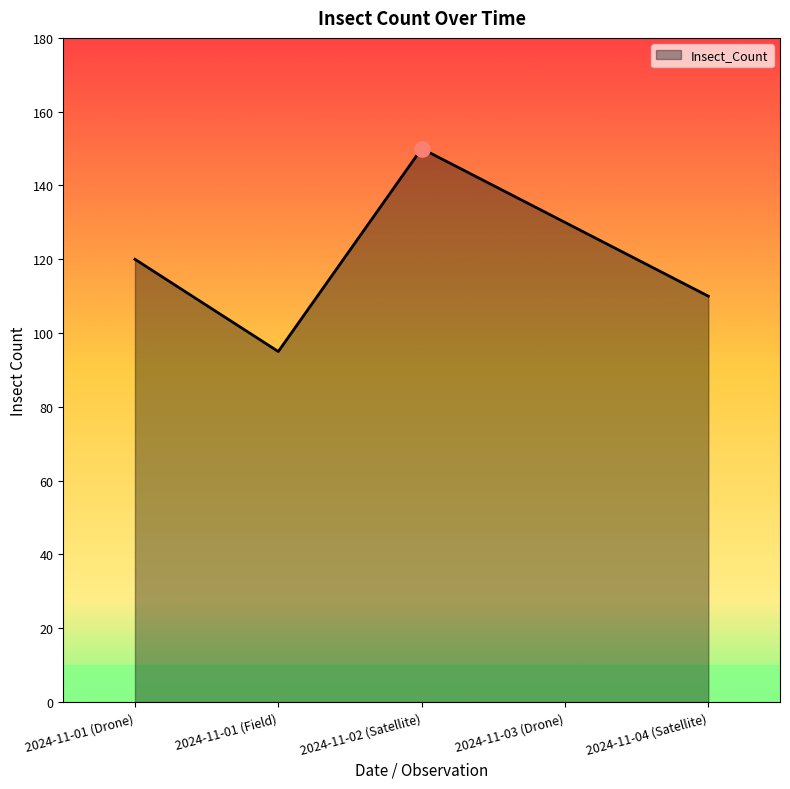

Approximately how many times larger is the value at 2024-11-01 (Drone) compared to 2024-11-01 (Field)?

1.3